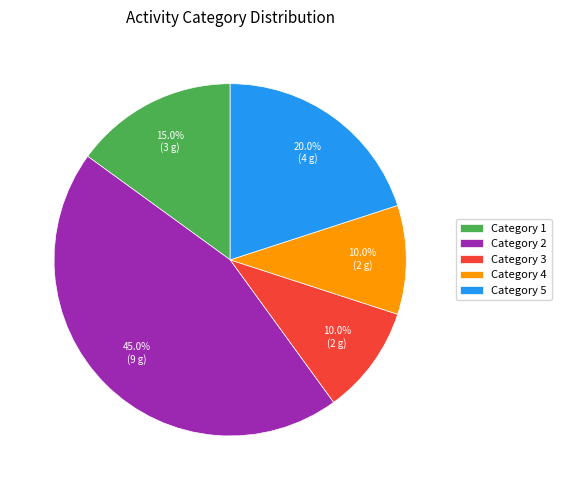

To the nearest percent, what is the average slice percentage?

20%